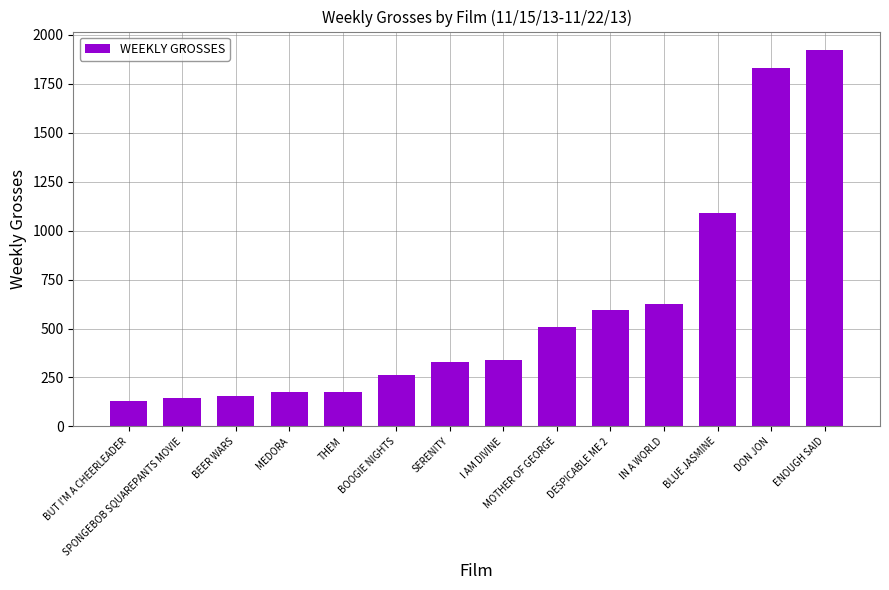

Does the chart contain stacked bars?

No